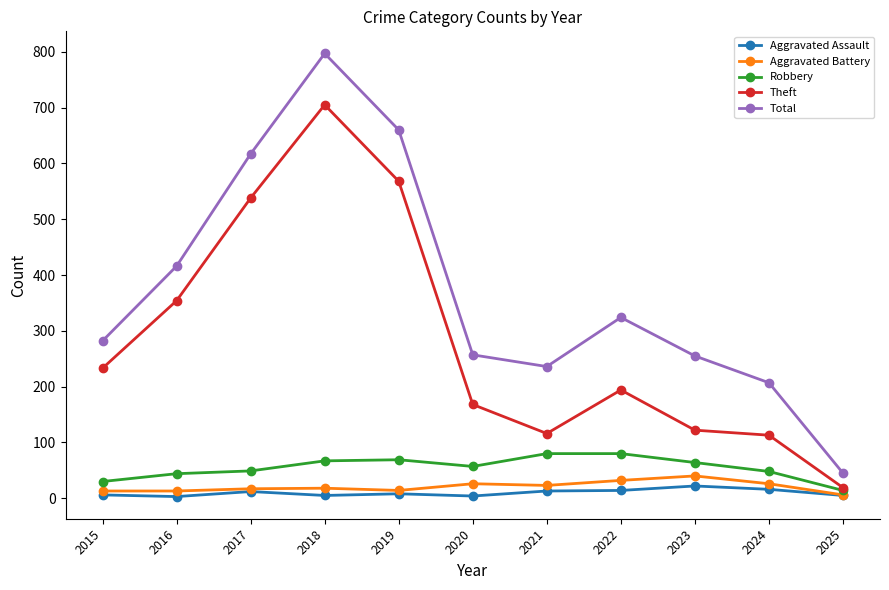

The value of Theft at 2020 is 168. True or false?

True